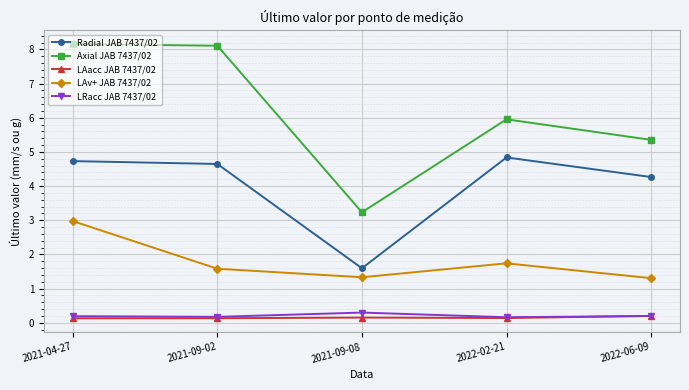

What value does the LAv+ JAB 7437/02 series have at 2021-04-27?

3.0